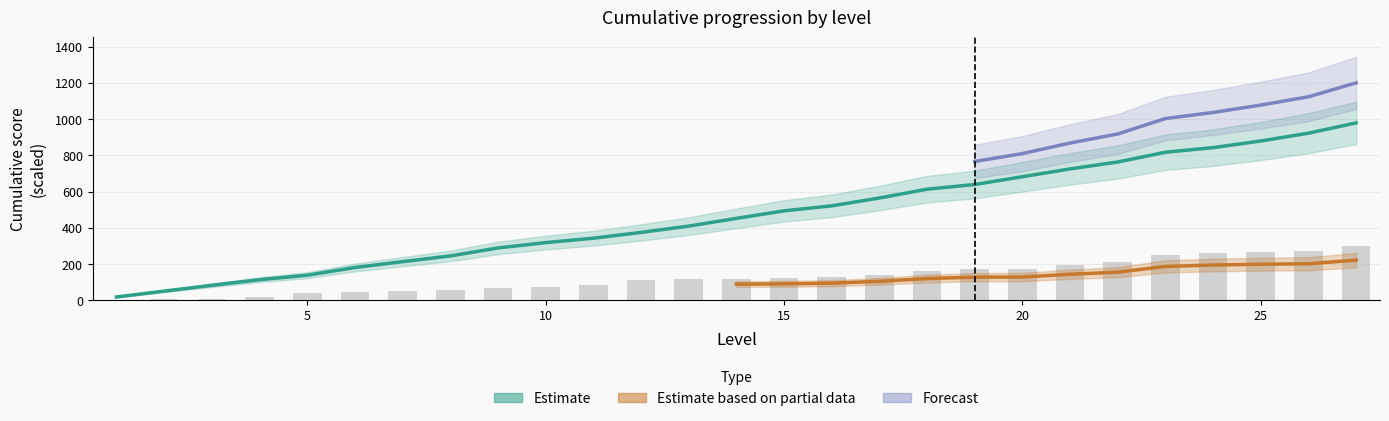

At which label does v2 first exceed 451?

14